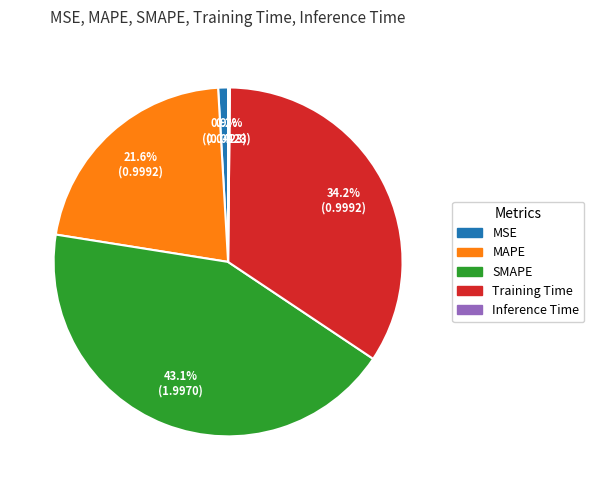

Is the sum of SMAPE and Training Time greater than half?

Yes